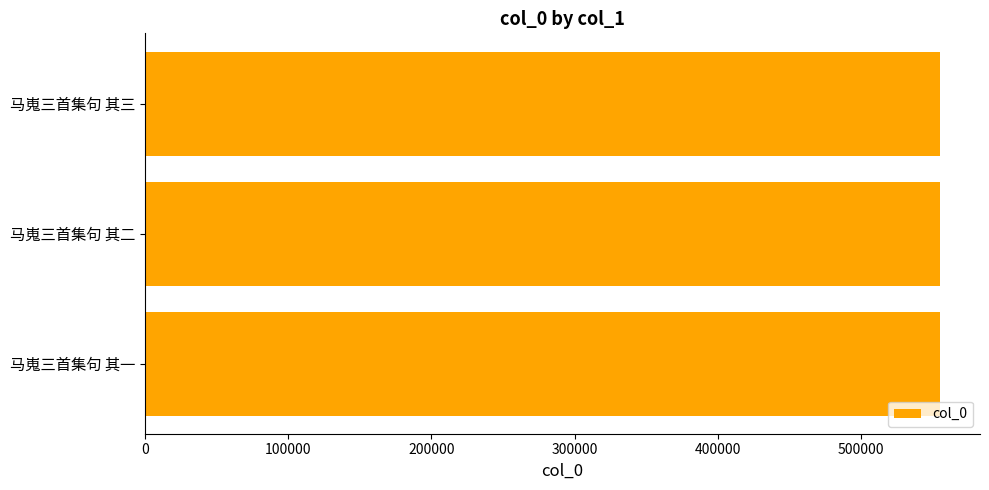

Read the value at 马嵬三首集句 其二.

555428